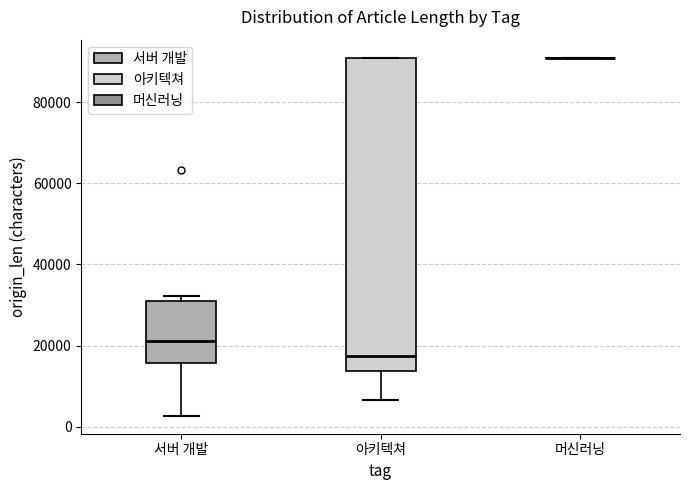

Where does the median line of the box for 아키텍쳐 sit on the y-axis? The values are not printed on the chart, so give them approximately, as read against the axis.

18000